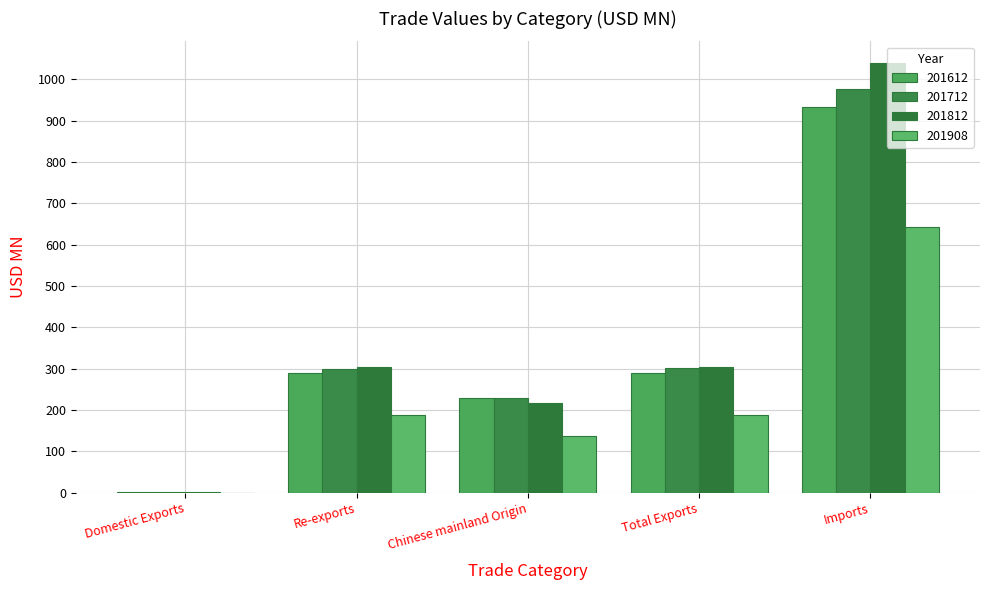

What is the approximate value of 201712 at Domestic Exports?

1.7